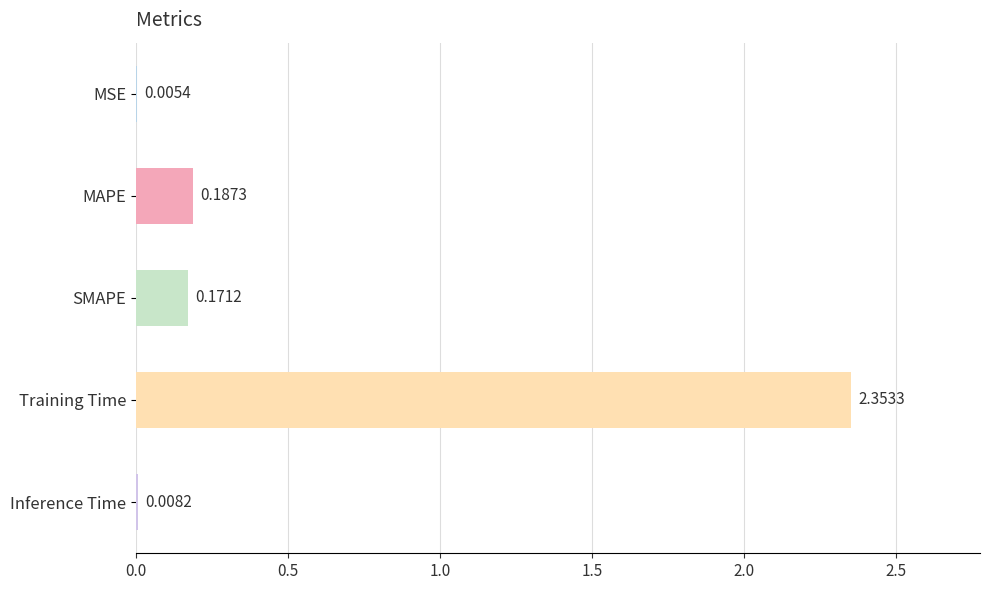

What is the change in value from MSE to Training Time?

+2.3